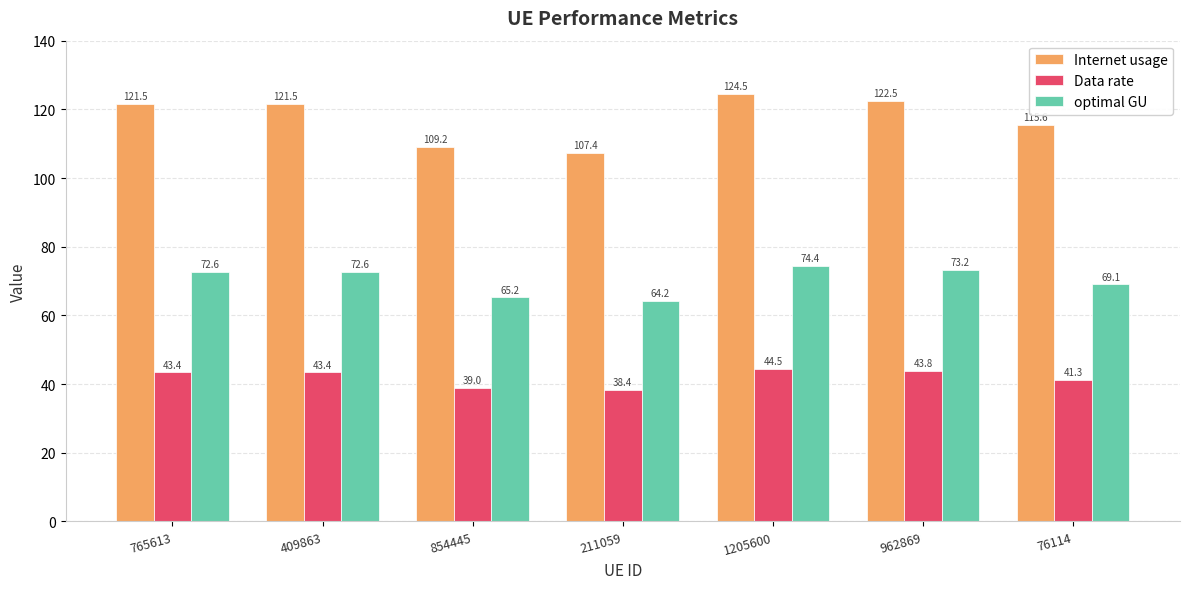

What is the value of the optimal GU bar at the 2nd from the left?

72.6